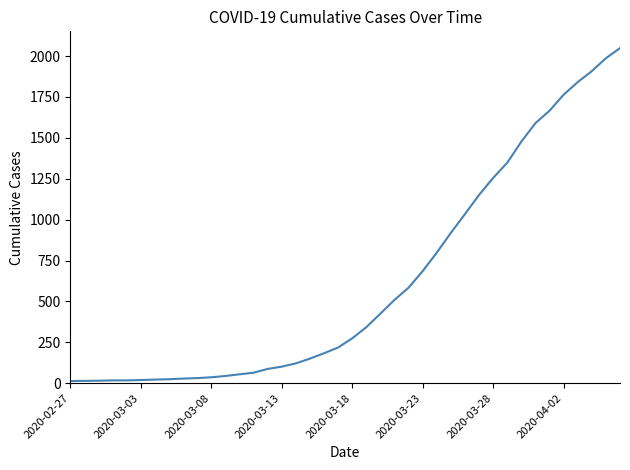

What is the greatest value displayed?

2049